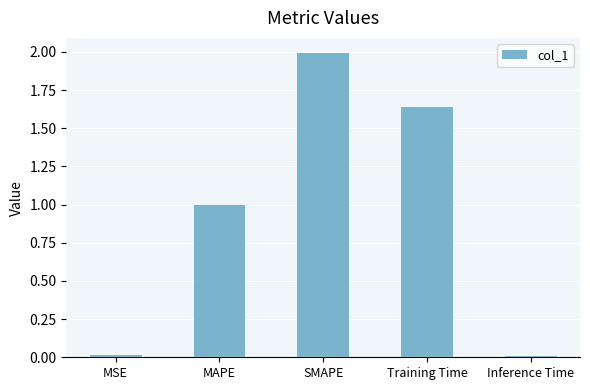

What is the greatest value displayed?

2.0